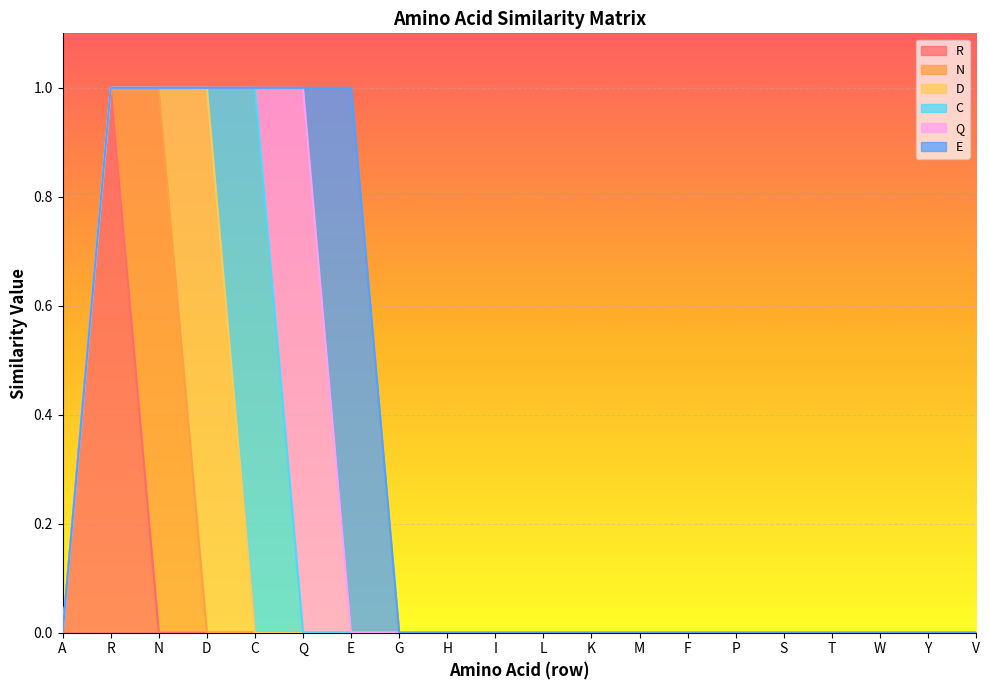

At how many categories does at least one series exceed 0?

20